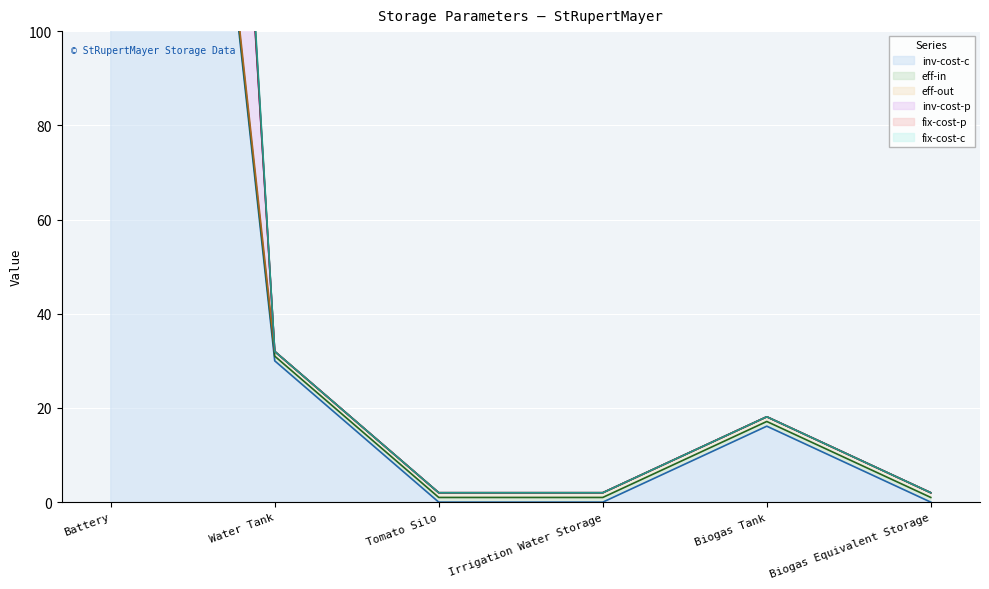

Does the chart display data point markers on the line(s)?

No